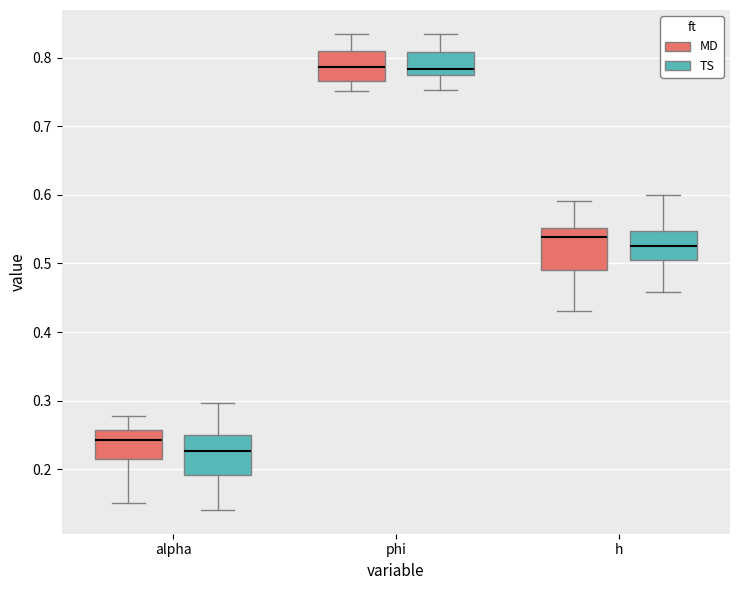

Where does the lower whisker of the box for alpha (MD) end on the y-axis? The values are not printed on the chart, so give them approximately, as read against the axis.

0.15